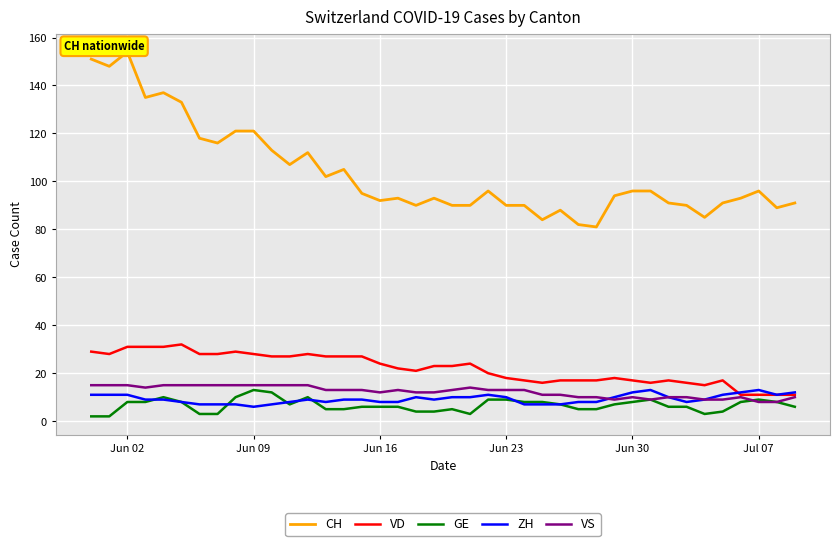

At which label does GE first exceed 7?

Jun 02